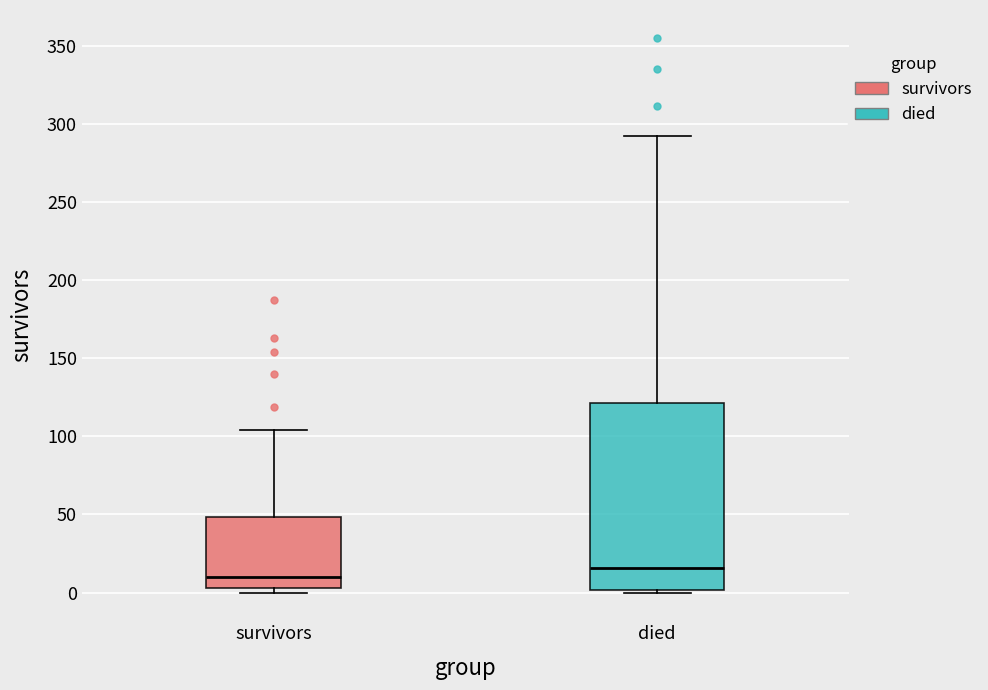

Which box is the tallest, from its lower edge to its upper edge?

died